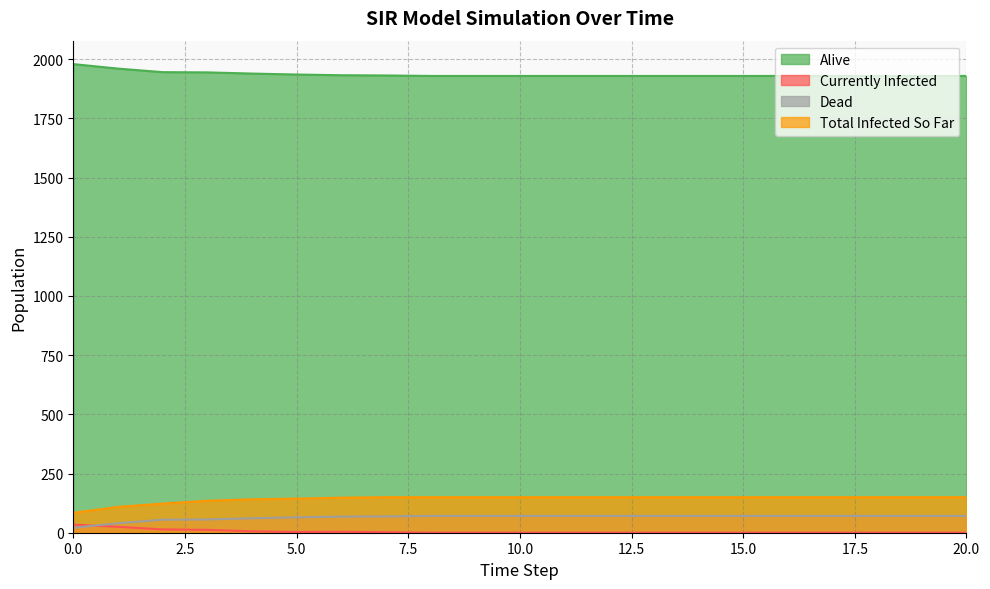

True or false: Dead and Total Infected So Far cross at least once.

False